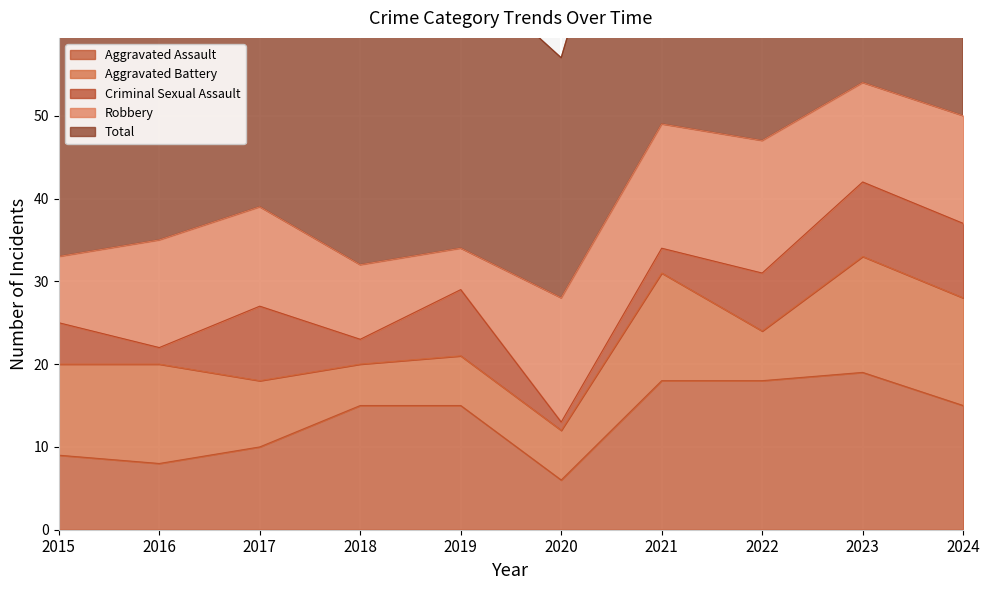

Reading left to right, transcribe all the data shown in this chart.

Aggravated Assault: 9	8	10	15	15	6	18	18	19	15
Aggravated Battery: 11	12	8	5	6	6	13	6	14	13
Criminal Sexual Assault: 5	2	9	3	8	1	3	7	9	9
Robbery: 8	13	12	9	5	15	15	16	12	13
Total: 33	36	40	32	34	29	49	48	54	50